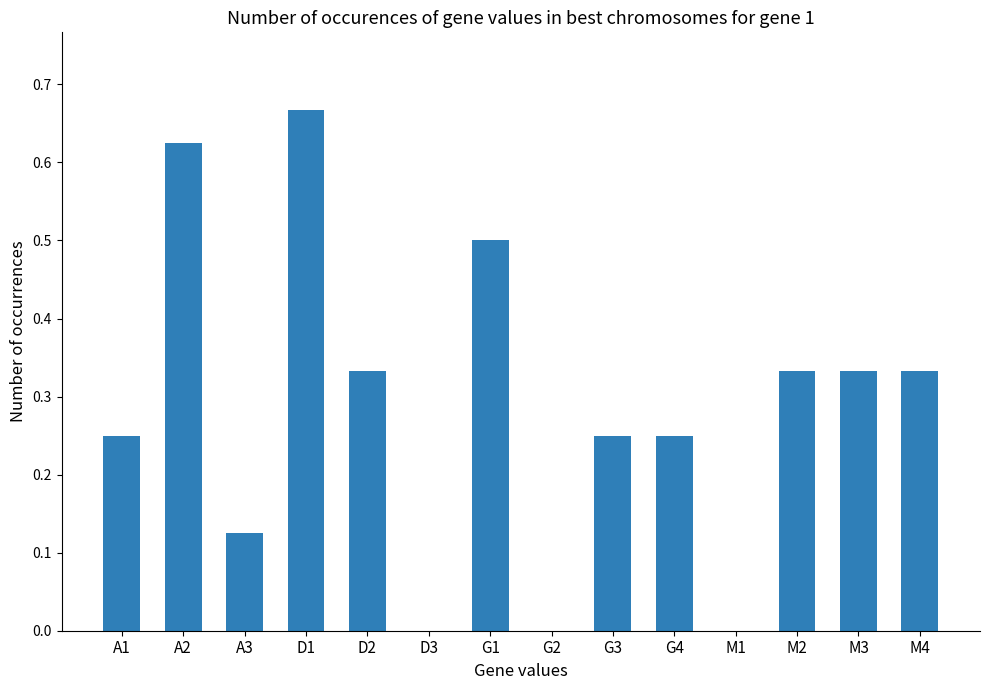

The chart shows a value of 0.3 at D3. True or false?

False